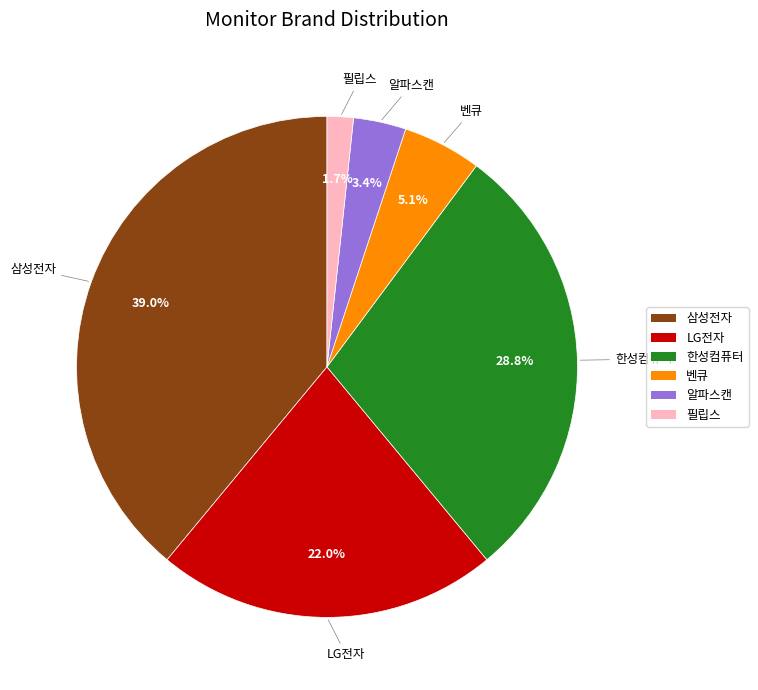

To the nearest percent, what is the difference between the largest and smallest slice percentages?

37%